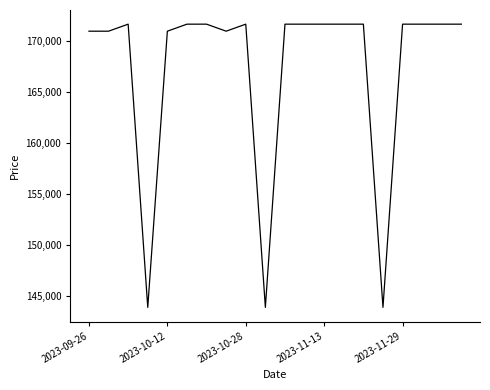

What is the difference between the maximum and minimum values?

27790